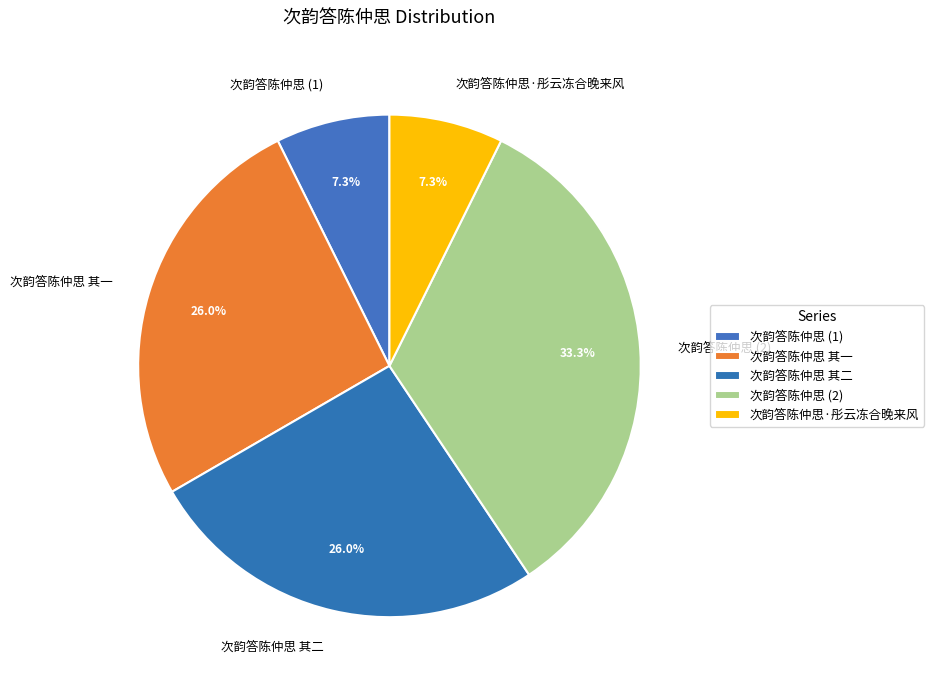

Which has a higher value, 次韵答陈仲思 其二 or 次韵答陈仲思·彤云冻合晚来风?

次韵答陈仲思 其二